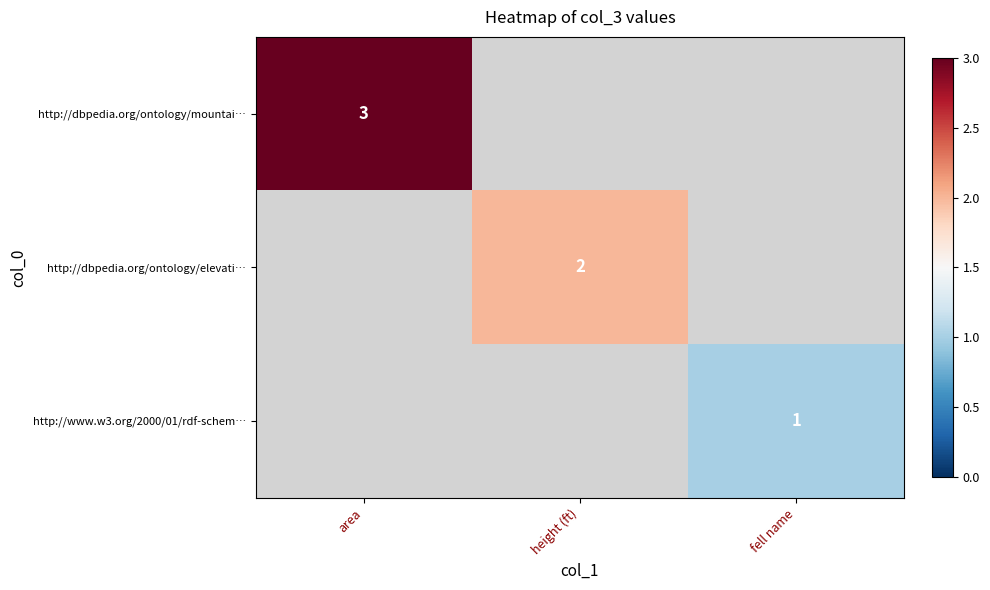

How many categories are shown in the chart?

3